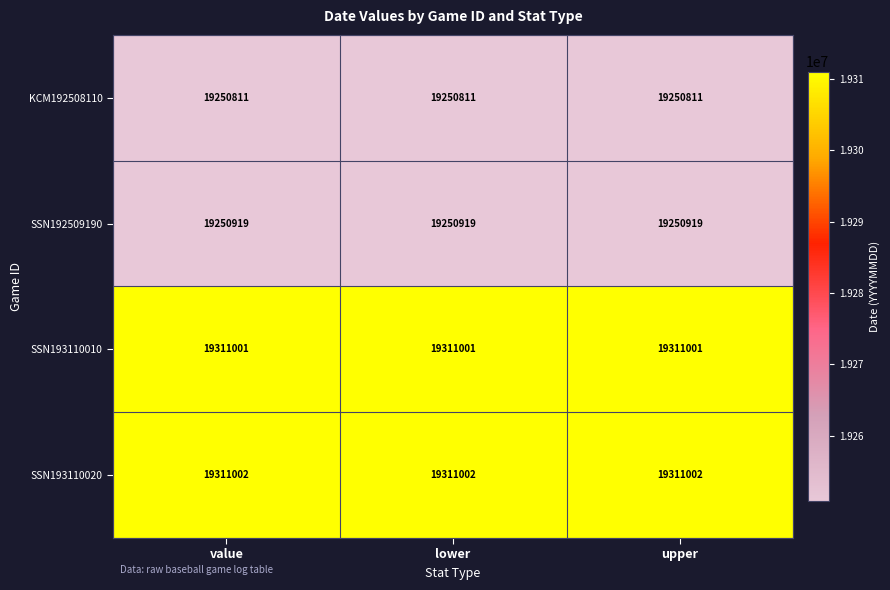

At upper, list the series in order from largest to smallest.

SSN193110020, SSN193110010, SSN192509190, KCM192508110